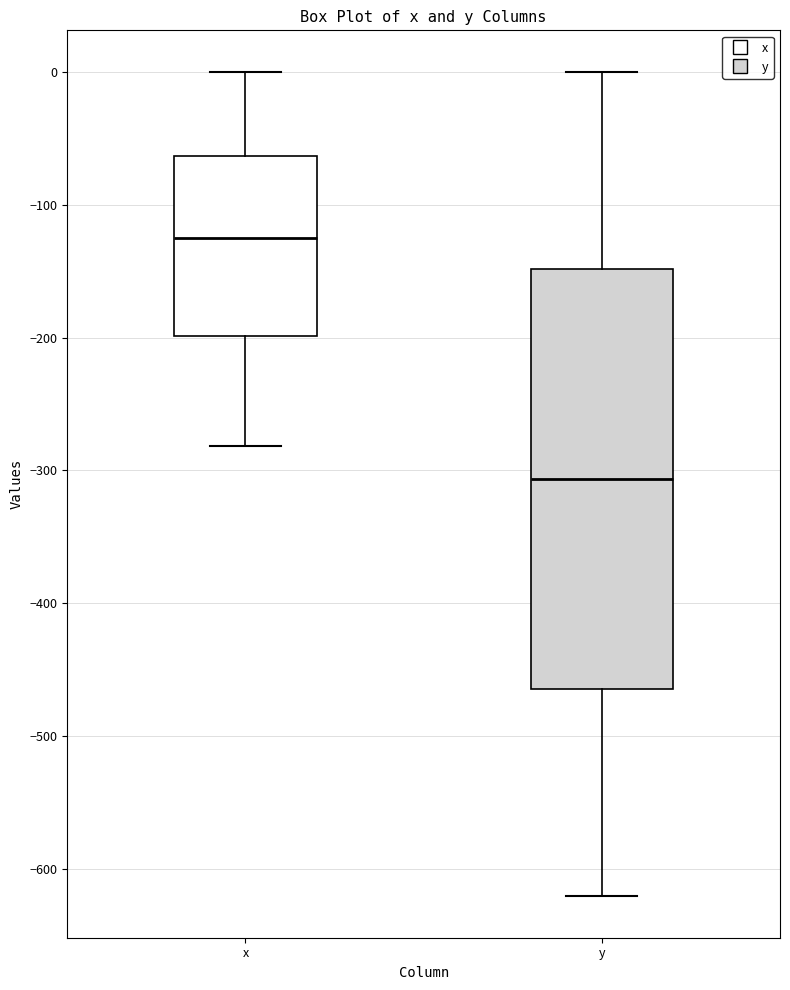

Comparing the boxes themselves (not the whiskers), which one is the tallest?

y